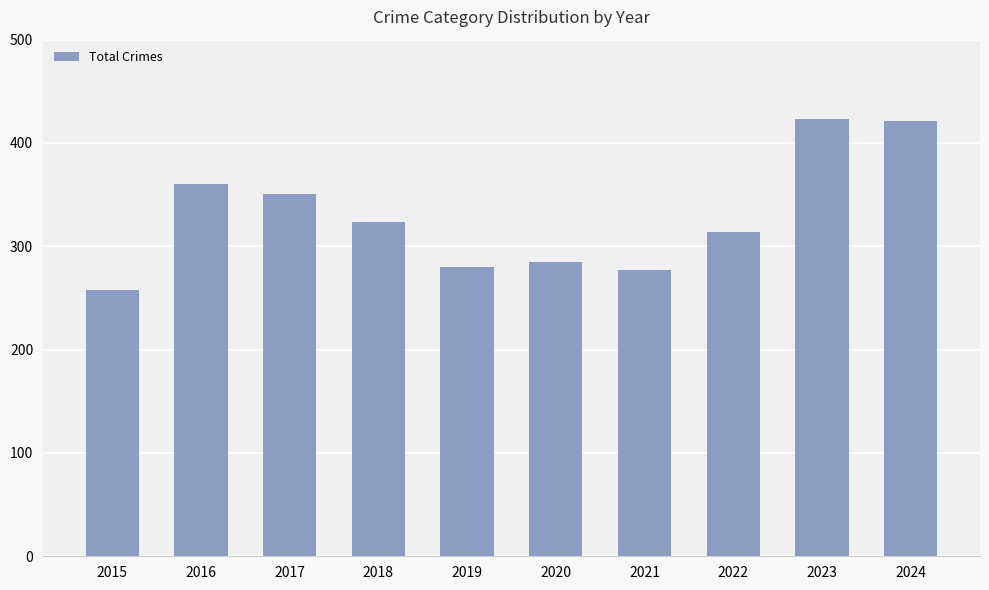

What is the greatest value displayed?

423